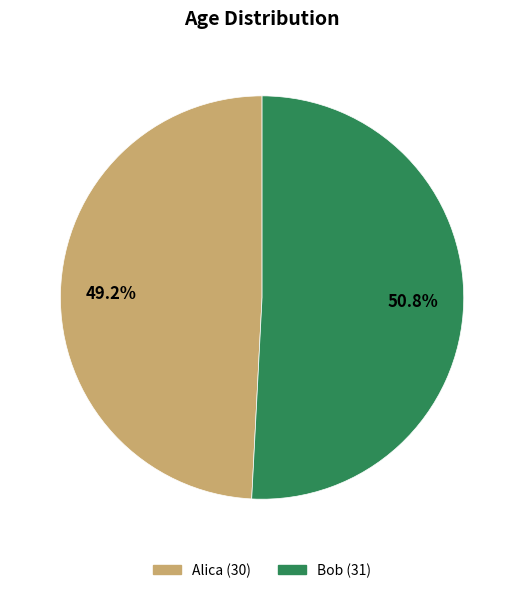

To the nearest percent, what is the combined percentage of Bob and Alica?

100%